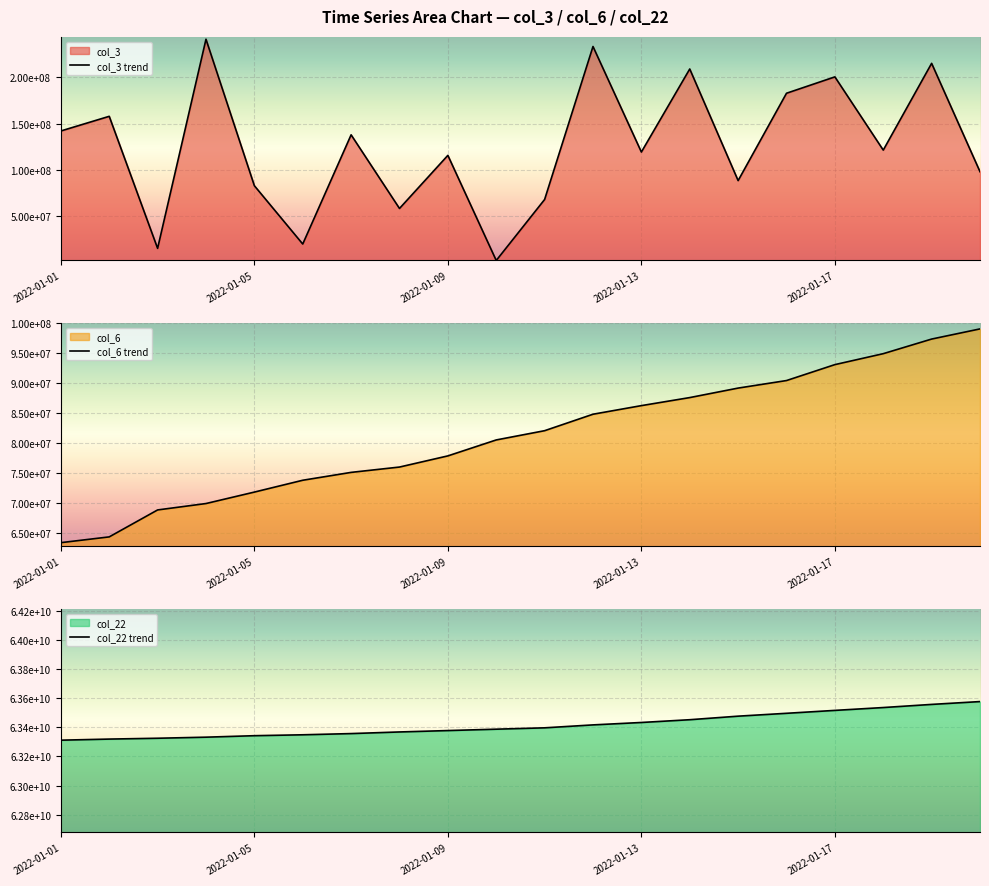

Between 2022-01-09 and 16, which series saw the biggest shift?

col_22 trend